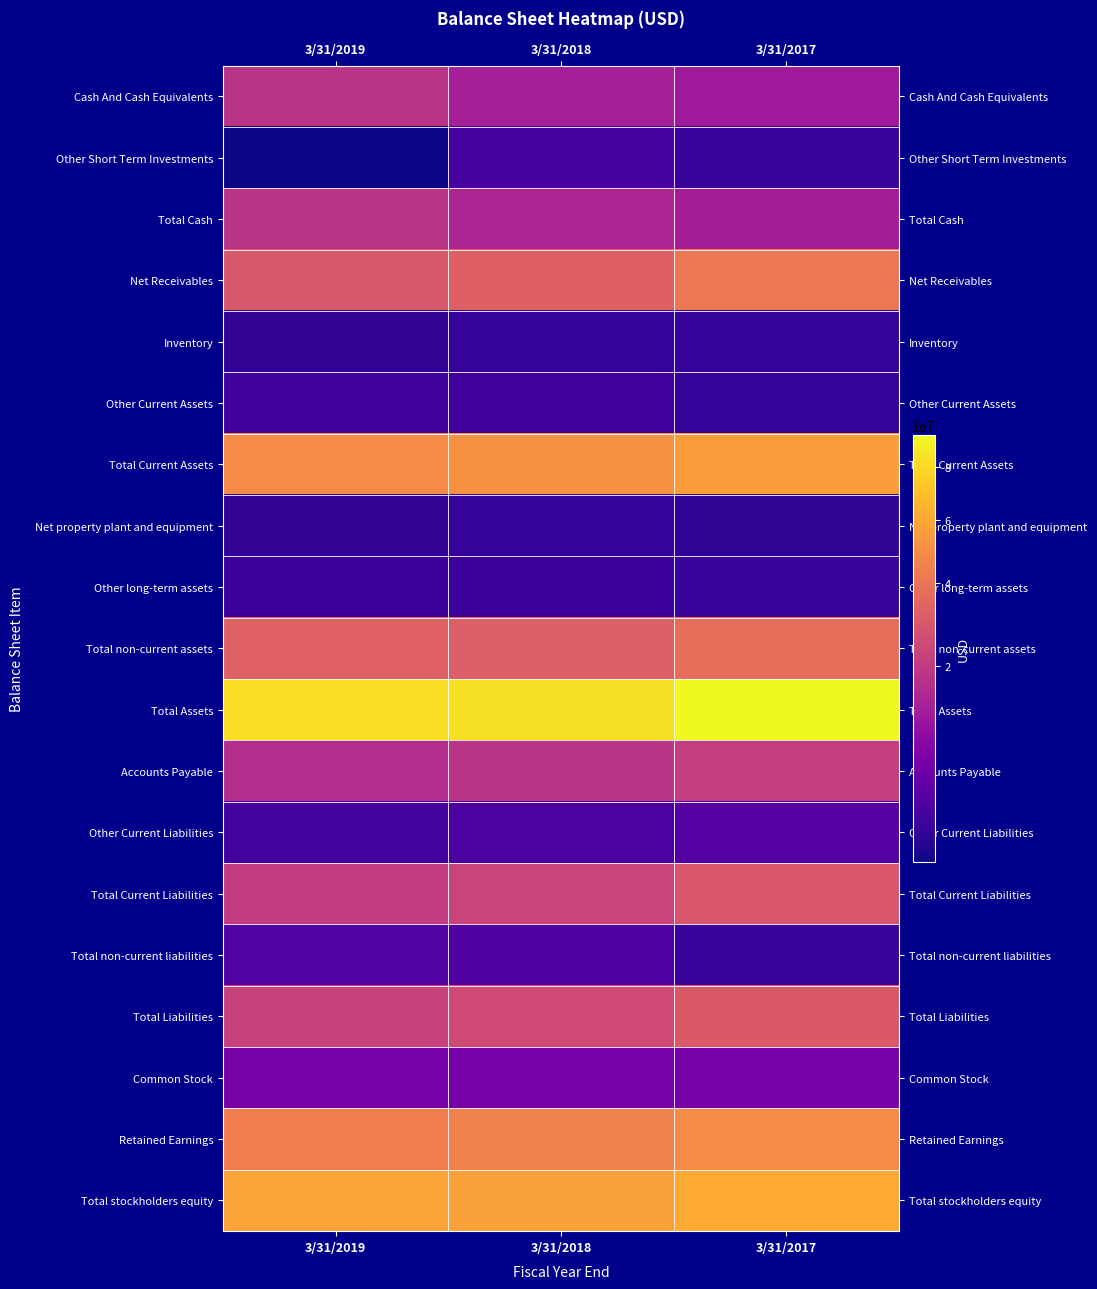

What is the greatest value displayed?

93661000